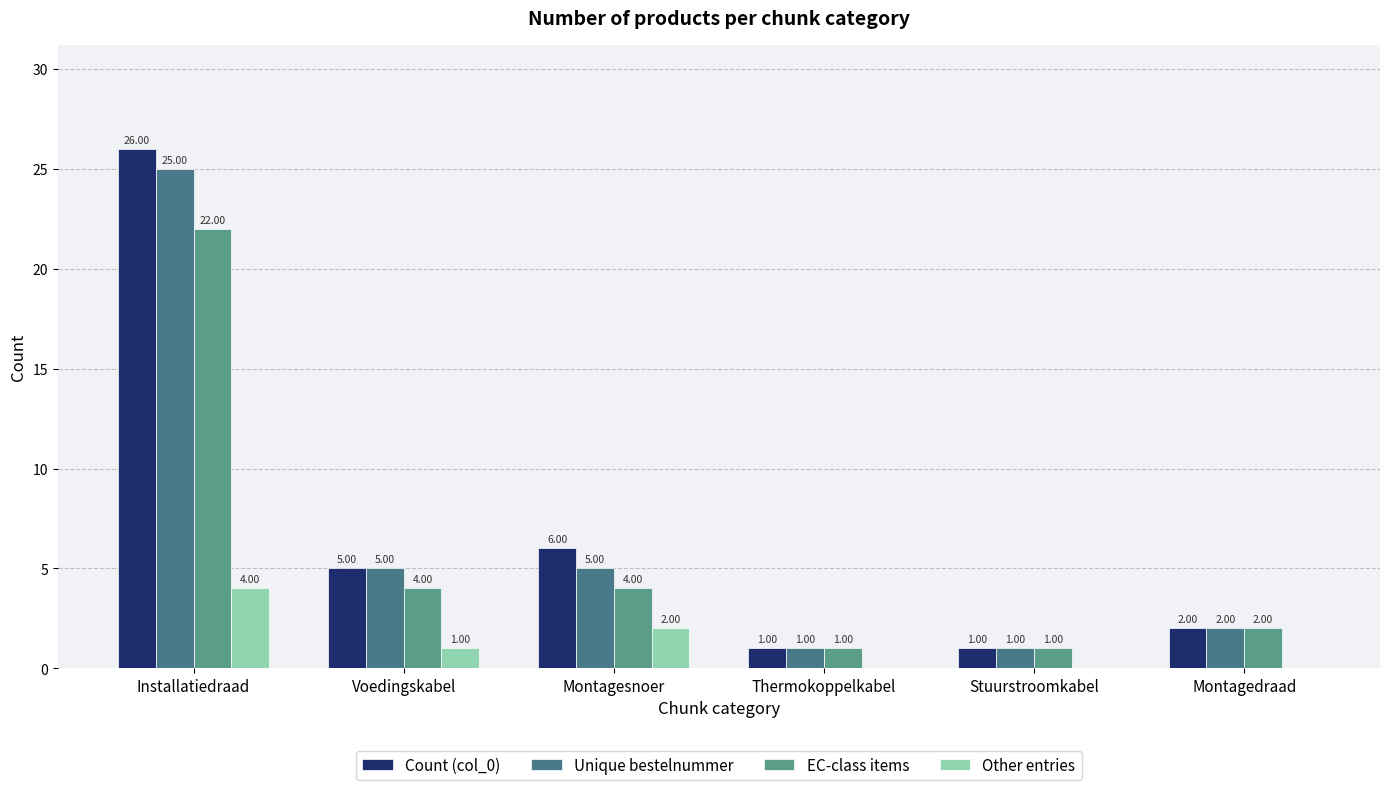

Between Thermokoppelkabel and Stuurstroomkabel, which series saw the biggest shift?

Count (col_0)